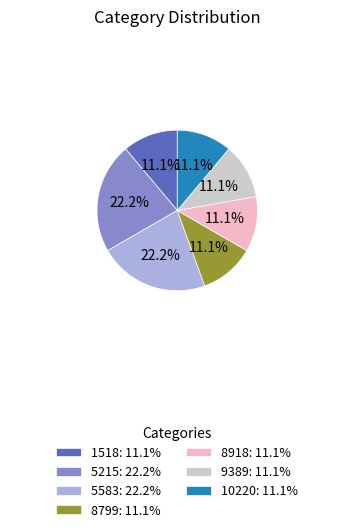

How many segments does this pie chart have?

7